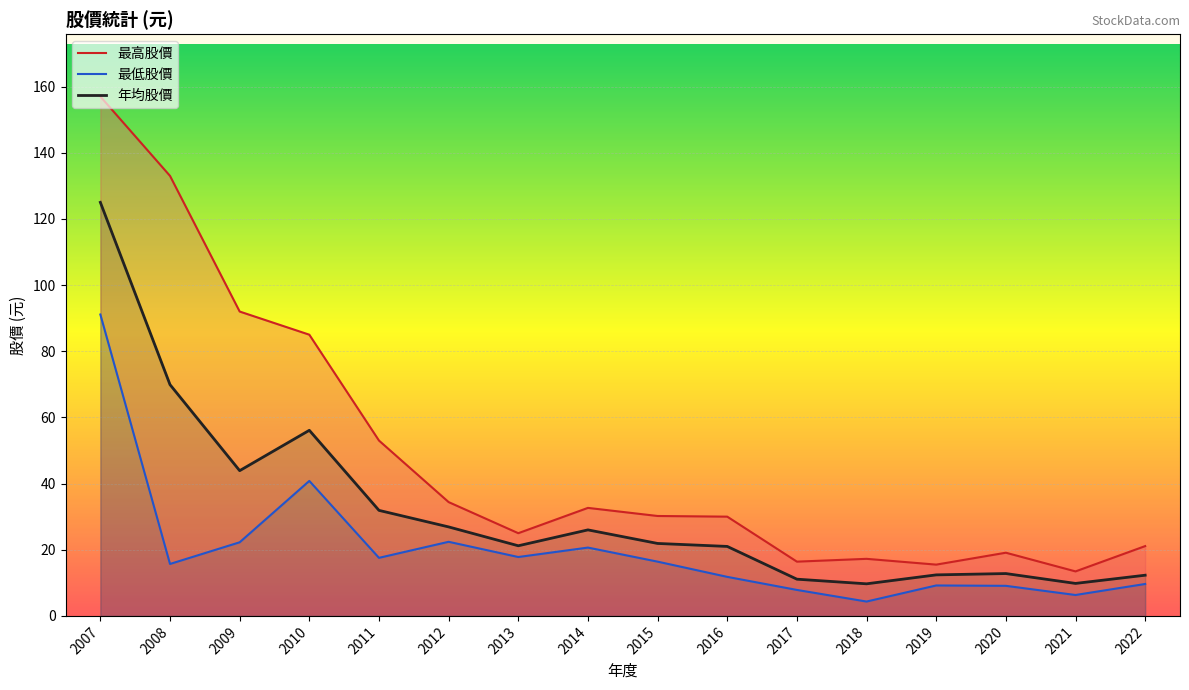

Which series has the largest range (max minus min)?

最高股價